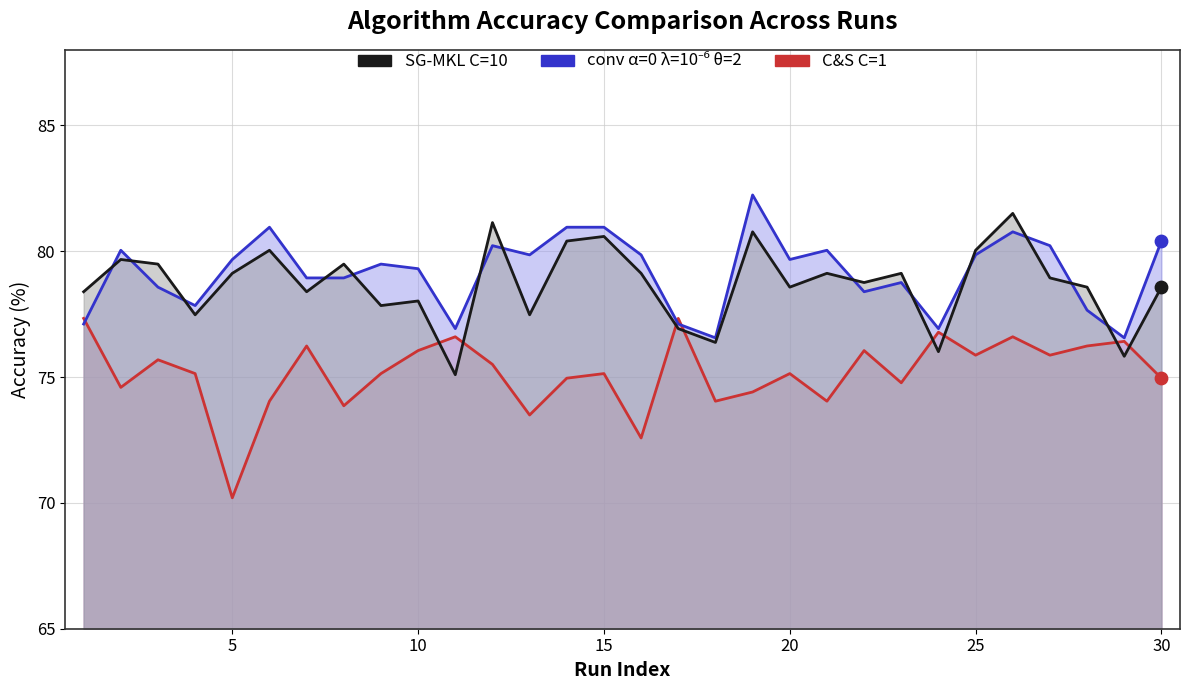

Which series reaches the minimum Y coordinate?

C&S C=1